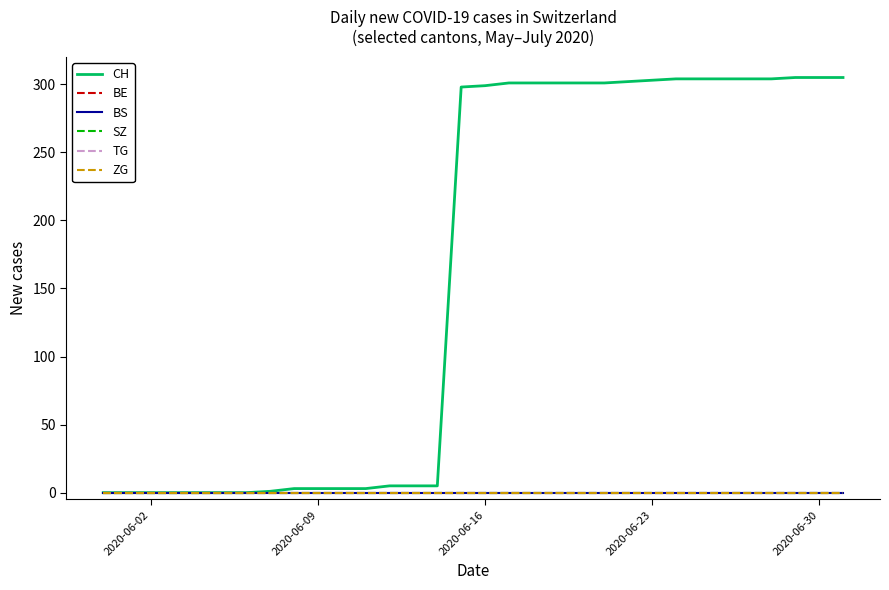

Which series has the largest range (max minus min)?

CH